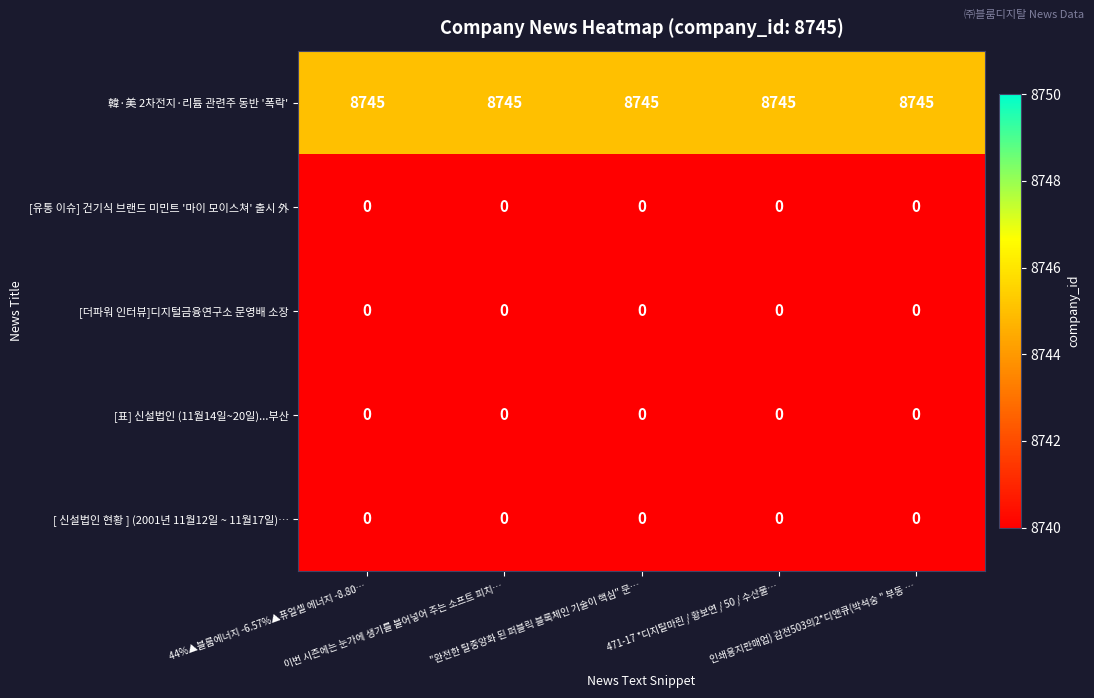

What is the maximum value shown in the chart?

8745